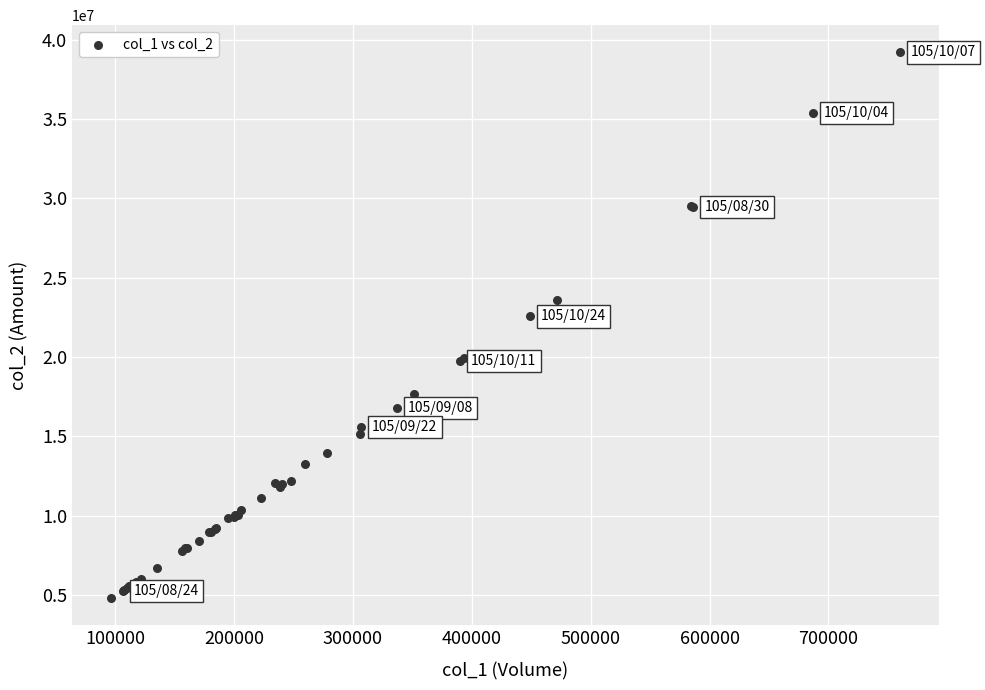

What Y value in the scatter plot is closest to 22008371?

22561110